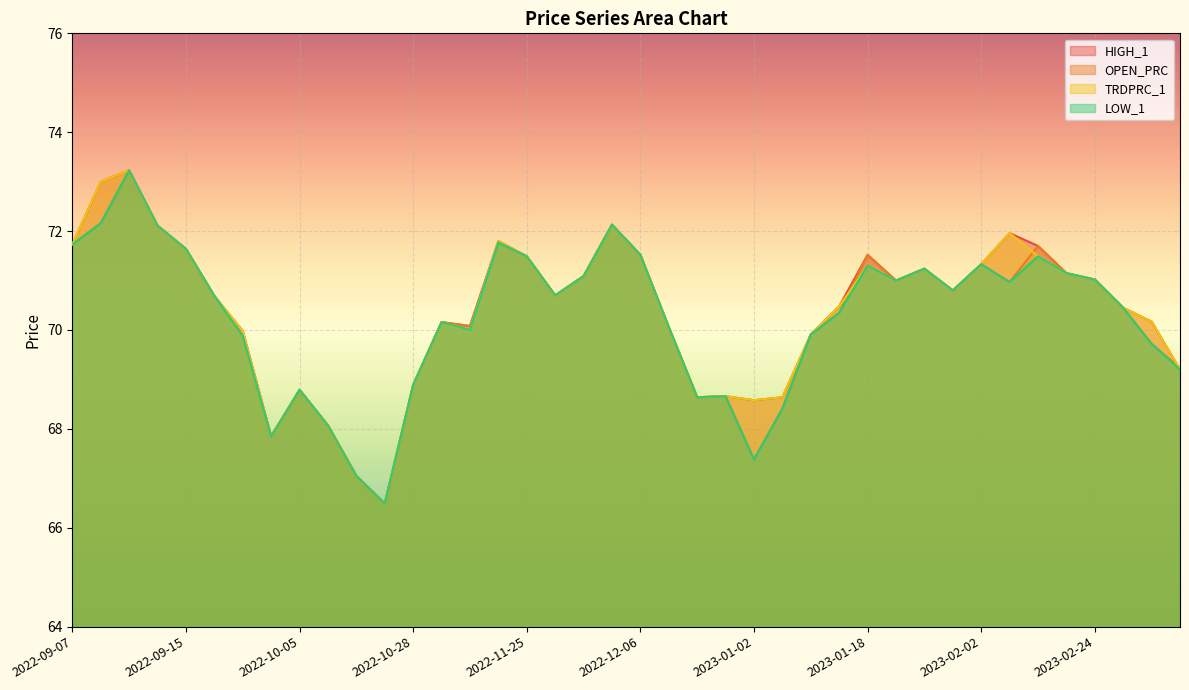

Rank the series at 2023-01-03 from lowest to highest value.

OPEN_PRC, LOW_1, HIGH_1, TRDPRC_1